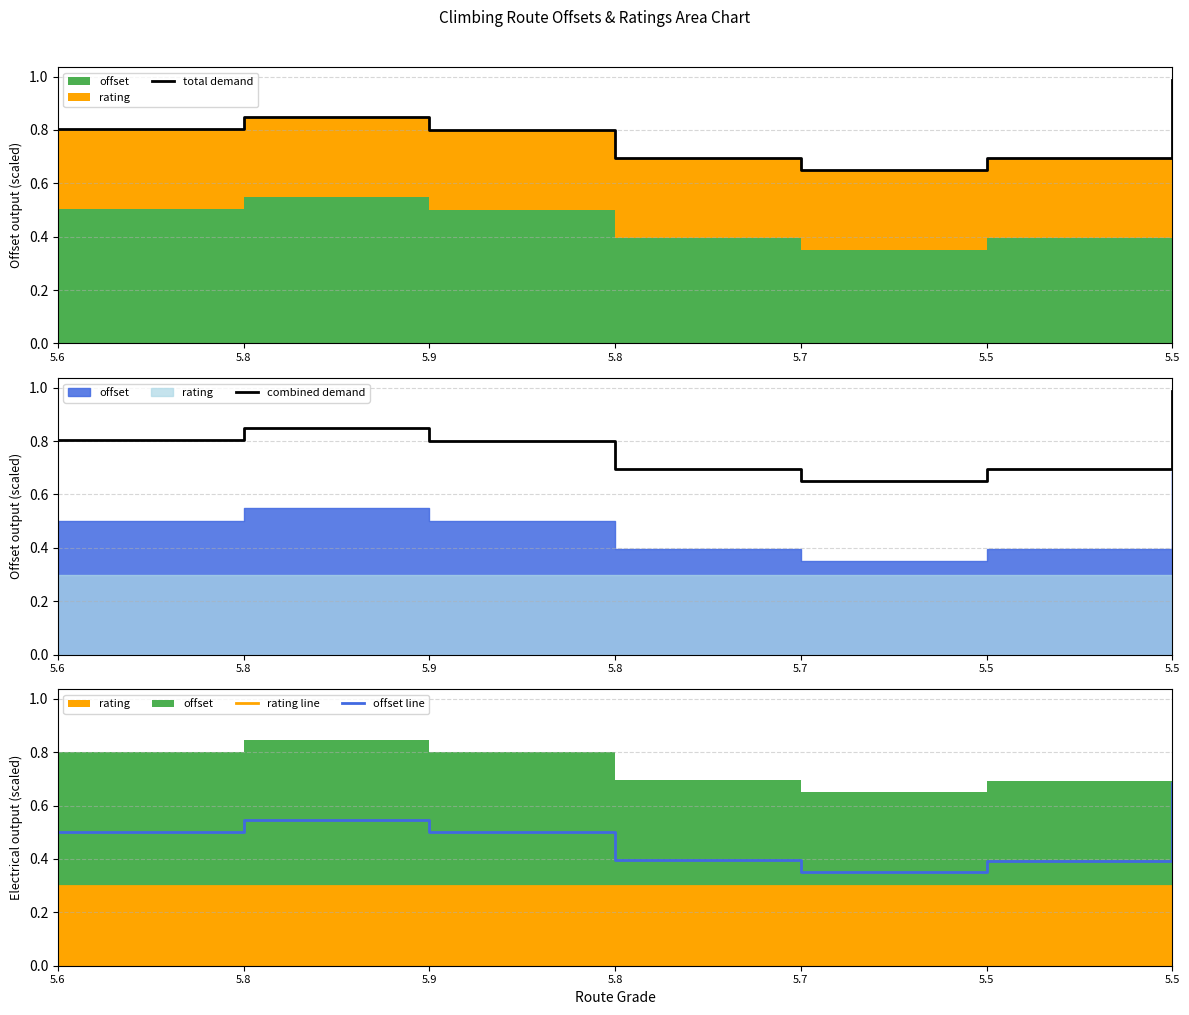

What is the spread (max minus min) of values at 5.8?

0.5